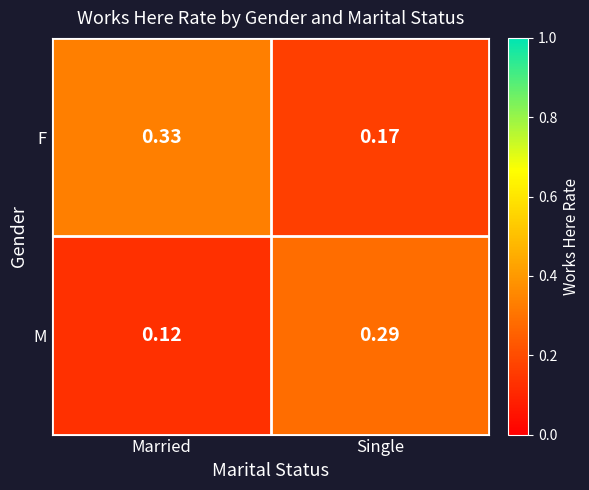

Between Married and Single, which series saw the biggest shift?

M